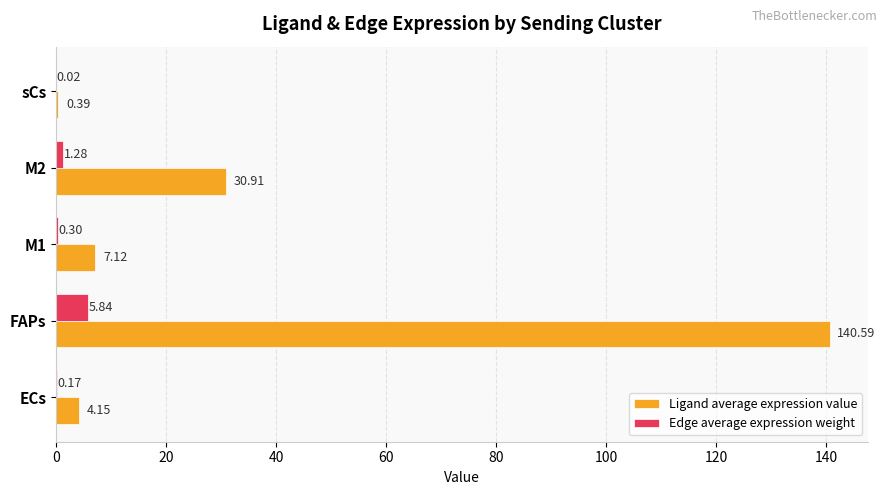

At which category is the sum across all series the highest?

FAPs